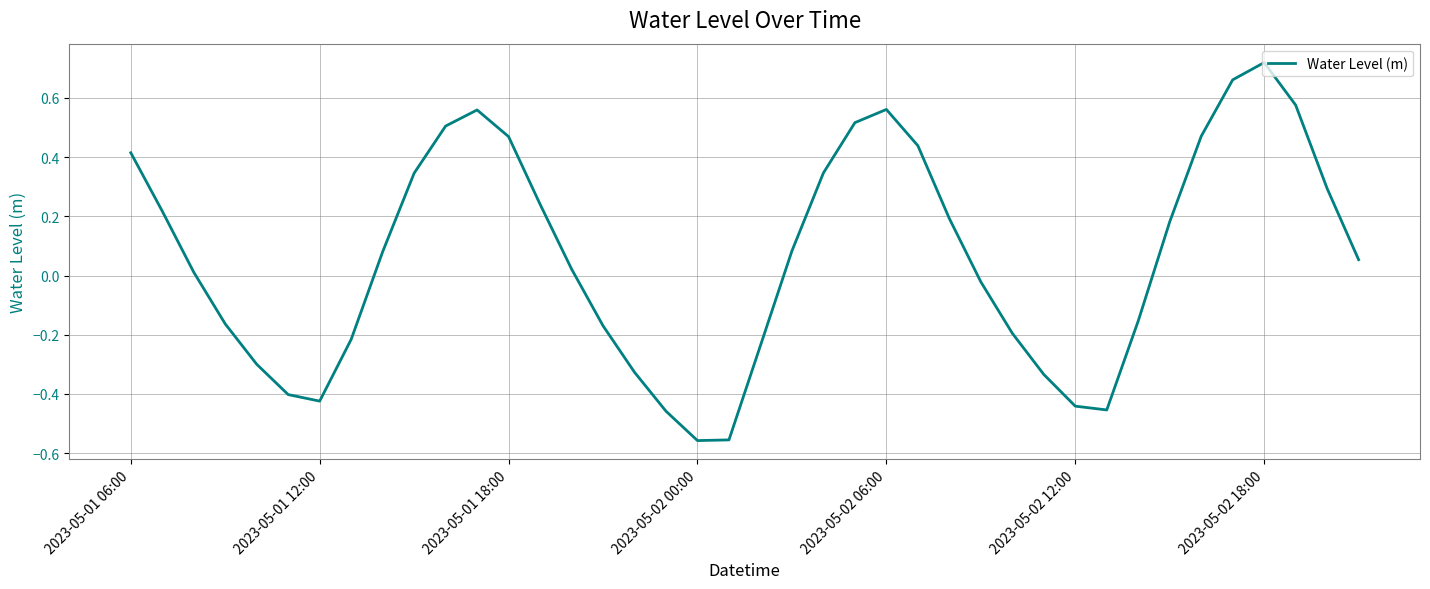

What is the difference between the maximum and minimum values?

1.3